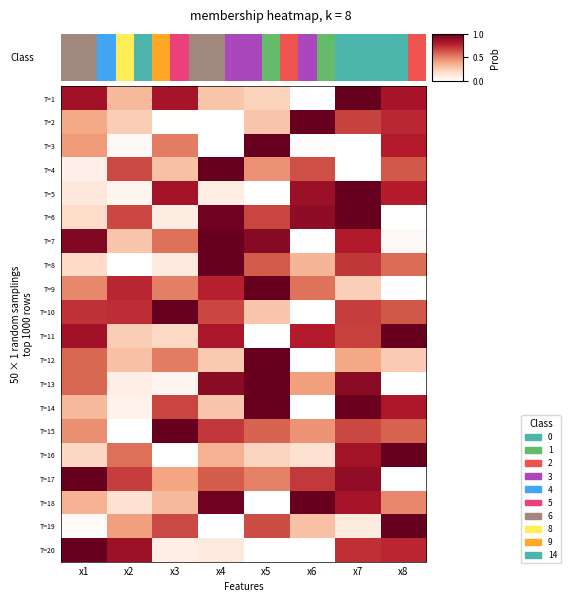

The value of T=17 at x2 is 0.7. True or false?

True